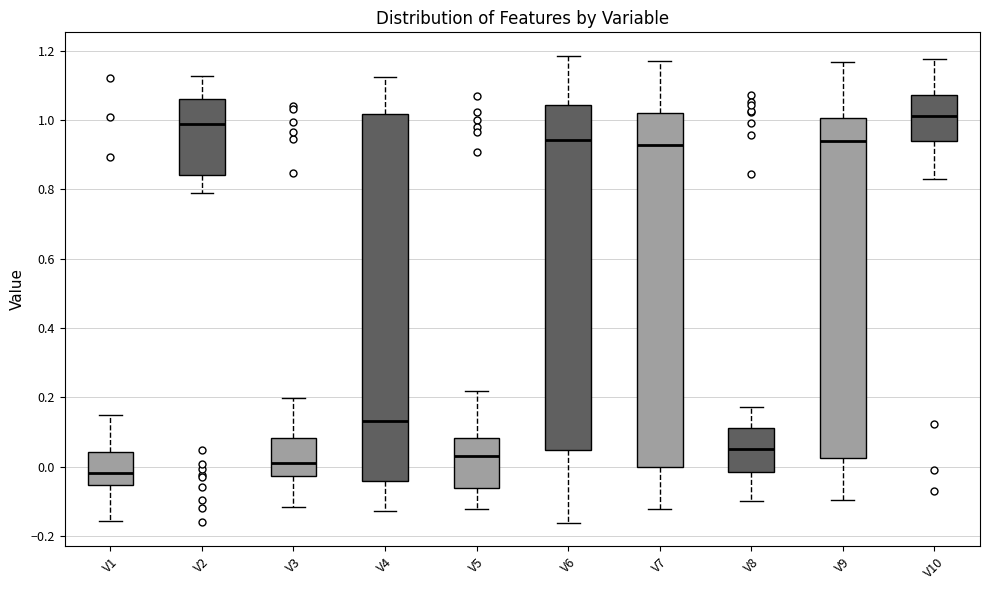

Reading left to right, read every box against the y-axis: the position of its median line, the range the box covers, and the ends of its whiskers. The values are not printed on the chart, so give them approximately, as read against the axis.

V1: median -0.02, box -0.06 to 0.04, whiskers -0.16 to 0.14
V2: median 0.98, box 0.84 to 1.06, whiskers 0.80 to 1.12
V3: median 0.02, box -0.02 to 0.08, whiskers -0.12 to 0.20
V4: median 0.14, box -0.04 to 1.02, whiskers -0.12 to 1.12
V5: median 0.02, box -0.06 to 0.08, whiskers -0.12 to 0.22
V6: median 0.94, box 0.04 to 1.04, whiskers -0.16 to 1.18
V7: median 0.92, box 0.00 to 1.02, whiskers -0.12 to 1.16
V8: median 0.06, box -0.02 to 0.12, whiskers -0.10 to 0.18
V9: median 0.94, box 0.02 to 1.00, whiskers -0.10 to 1.16
V10: median 1.00, box 0.94 to 1.08, whiskers 0.84 to 1.18